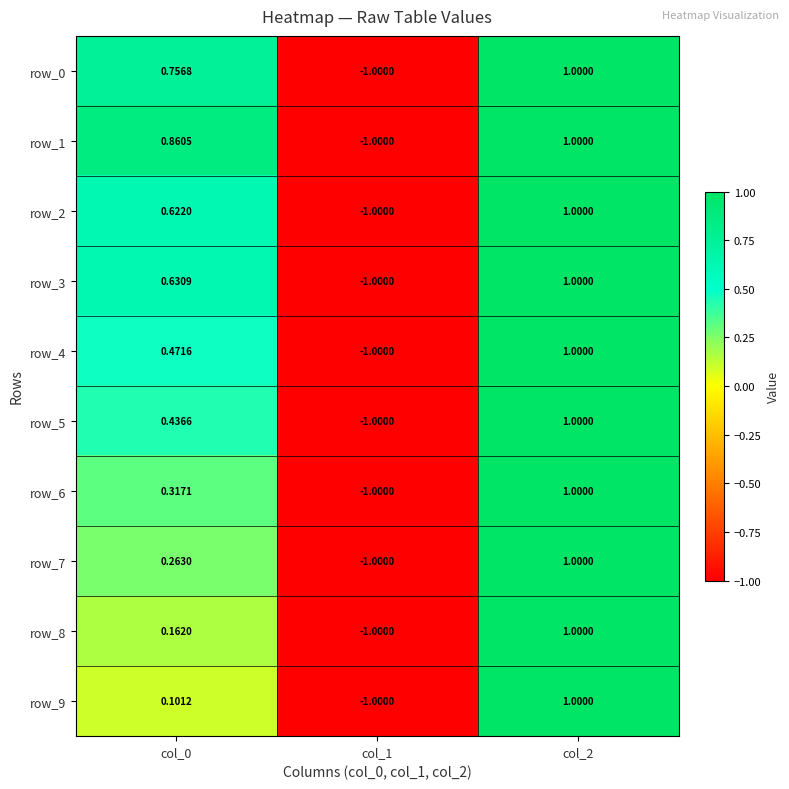

What is the highest value of the row_2 series?

1.0